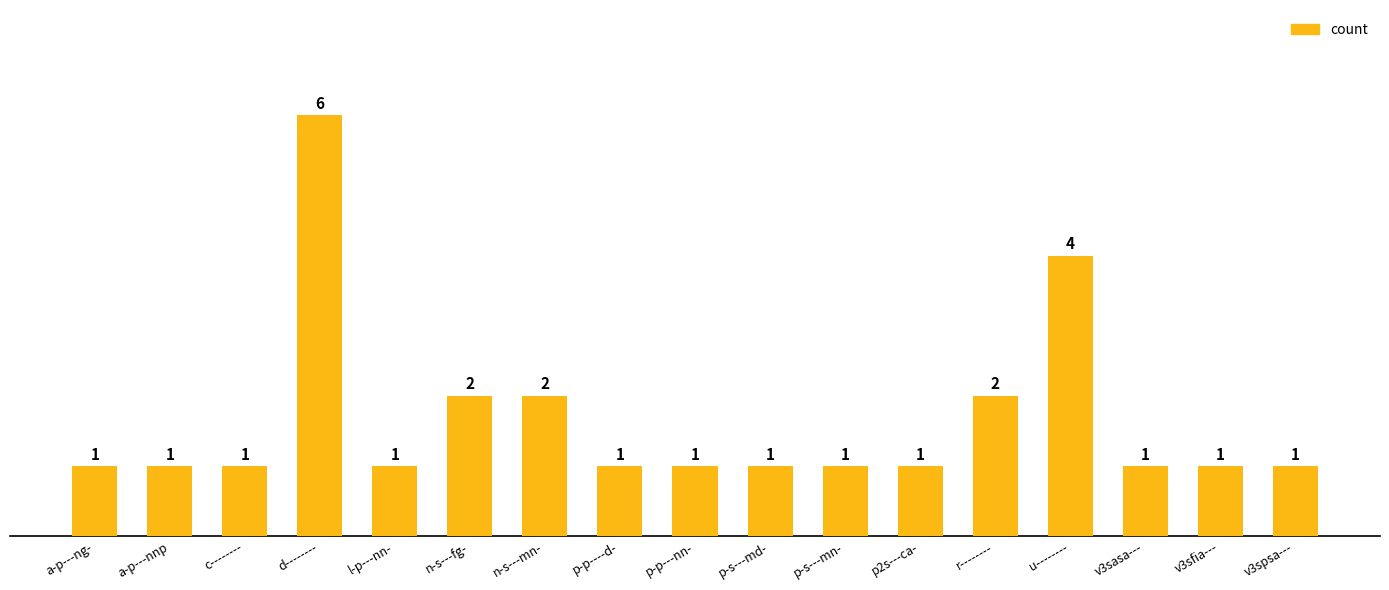

Count the values in the range 1 to 2.

15